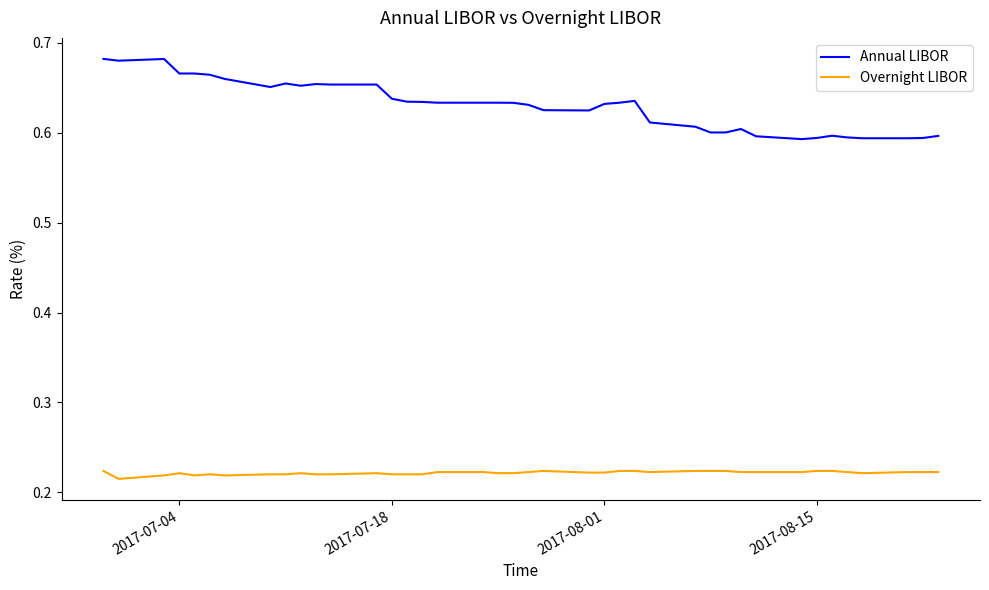

What is the sum of all Annual LIBOR values?

25.2